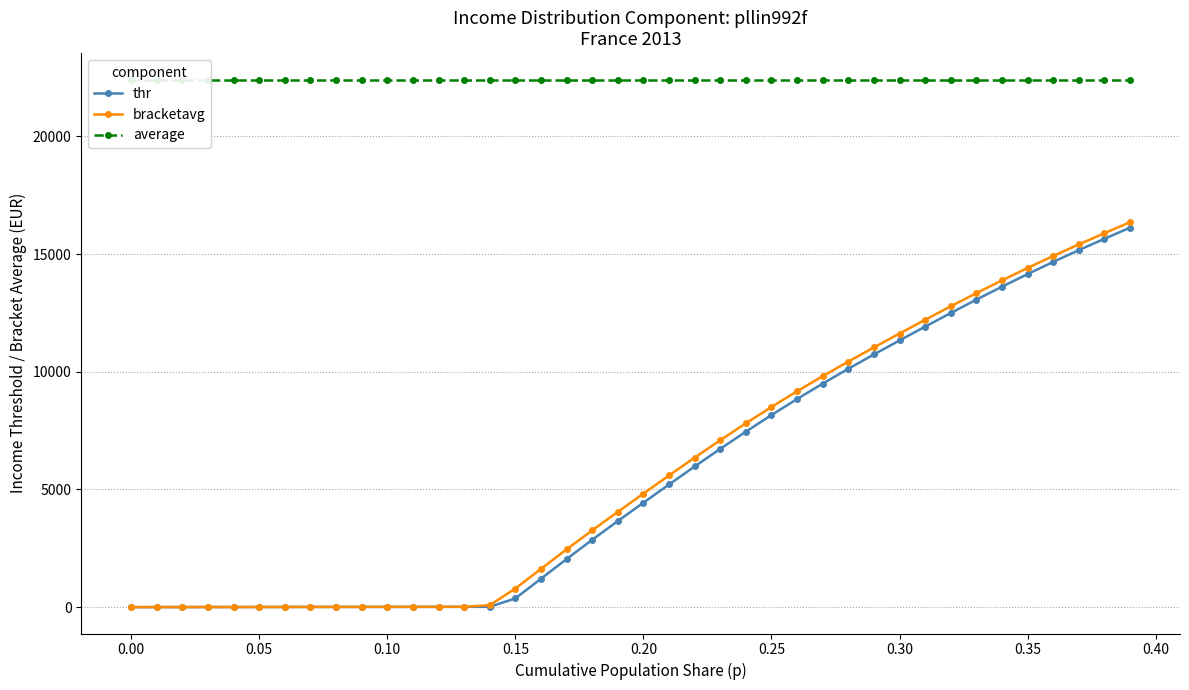

How many lines are shown in the chart?

3